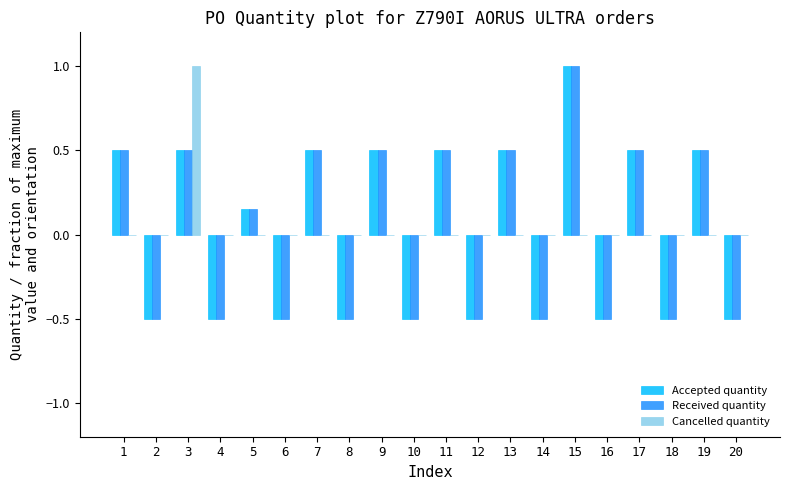

Is it true that Received quantity equals 0.7 at 11?

False